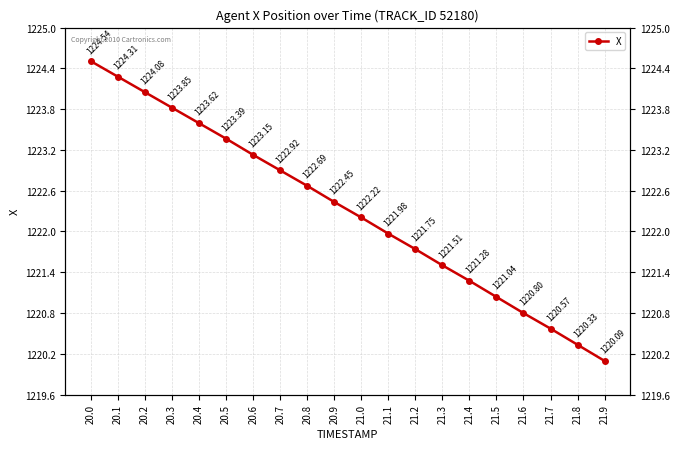

True or false: the data has more than 1 interior local peaks.

False